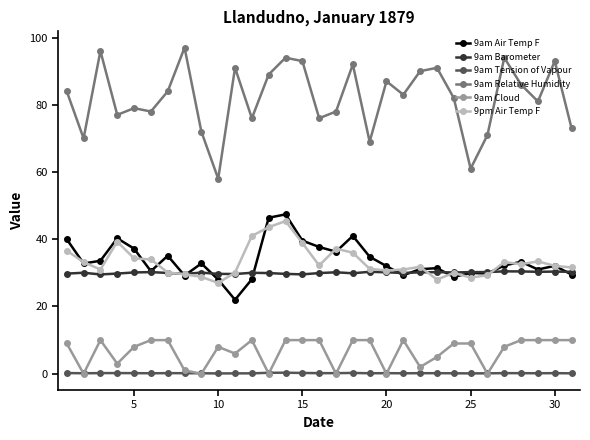

Which series has the largest total across all categories?

9am Relative Humidity